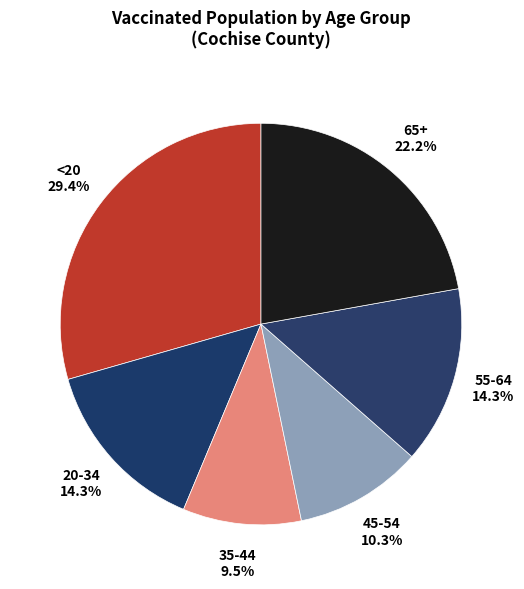

What is the smallest slice in the pie chart?

35-44